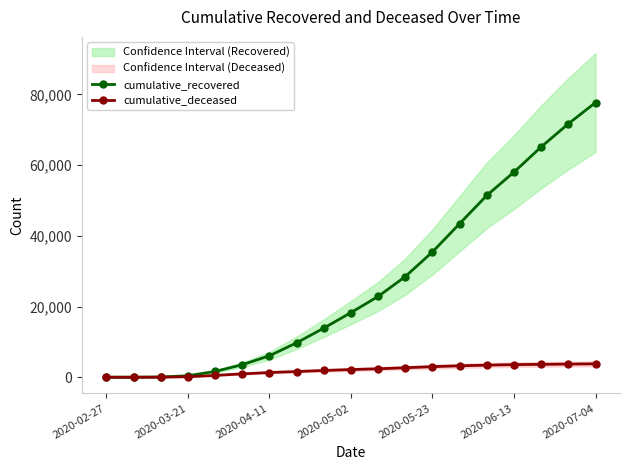

How many values in cumulative_deceased are above zero?

18